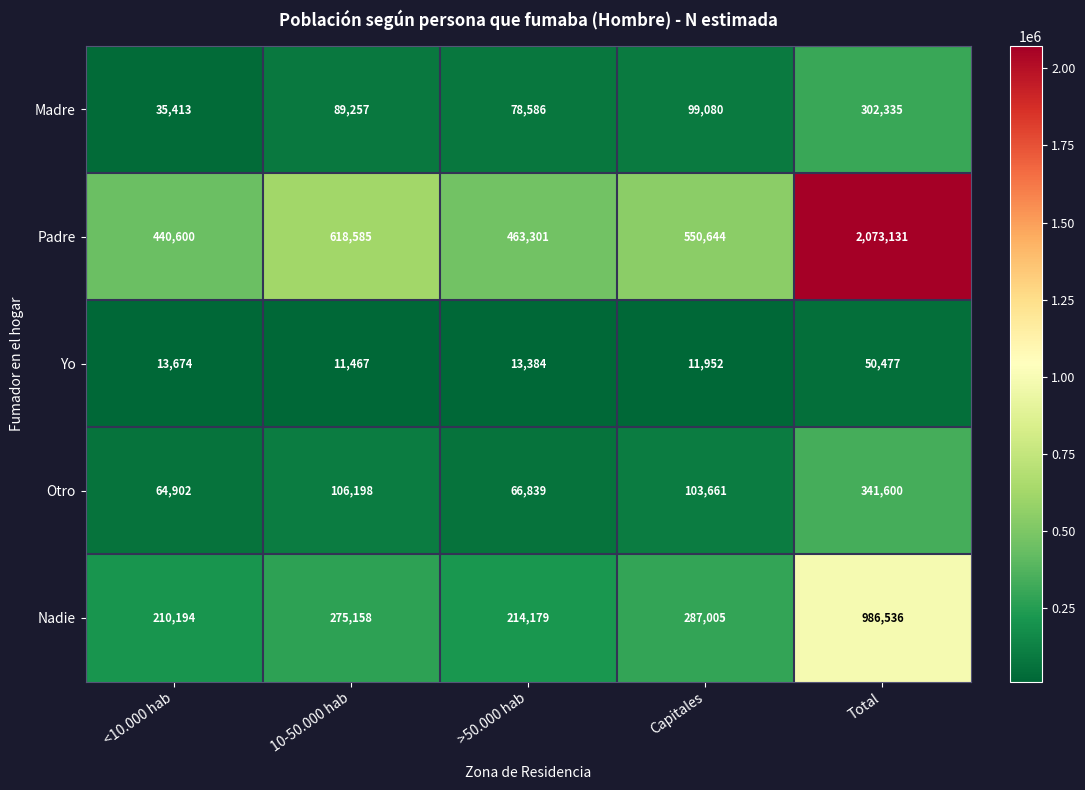

Reading right to left, what are all the values shown in this chart?

Madre: 302335	99080	78586	89257	35413
Padre: 2073131	550644	463301	618585	440600
Yo: 50477	11952	13384	11467	13674
Otro: 341600	103661	66839	106198	64902
Nadie: 986536	287005	214179	275158	210194